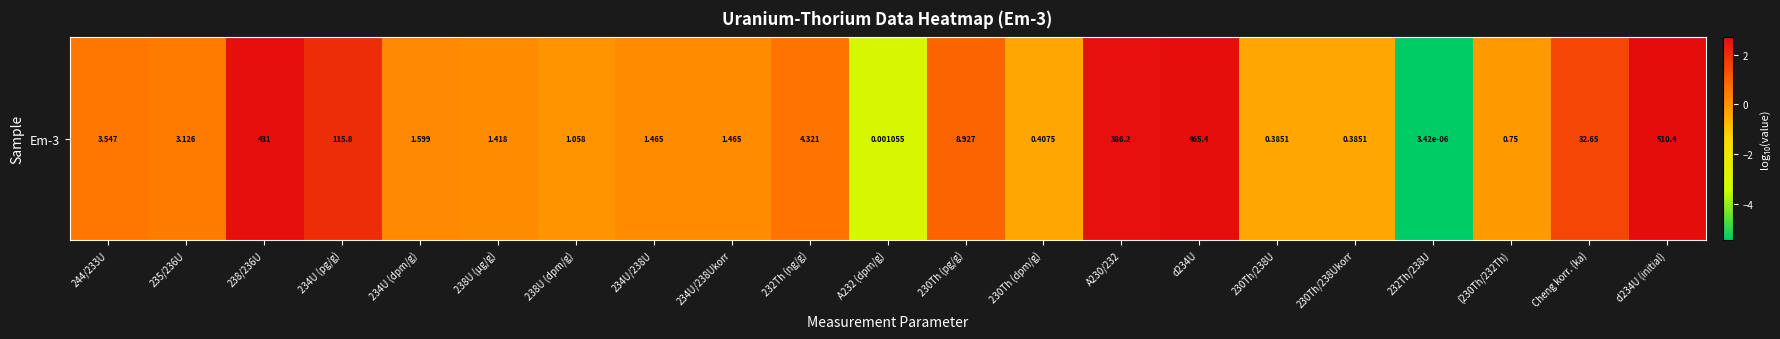

True or false: the data shows -0.4 at 230Th/238Ukorr.

True